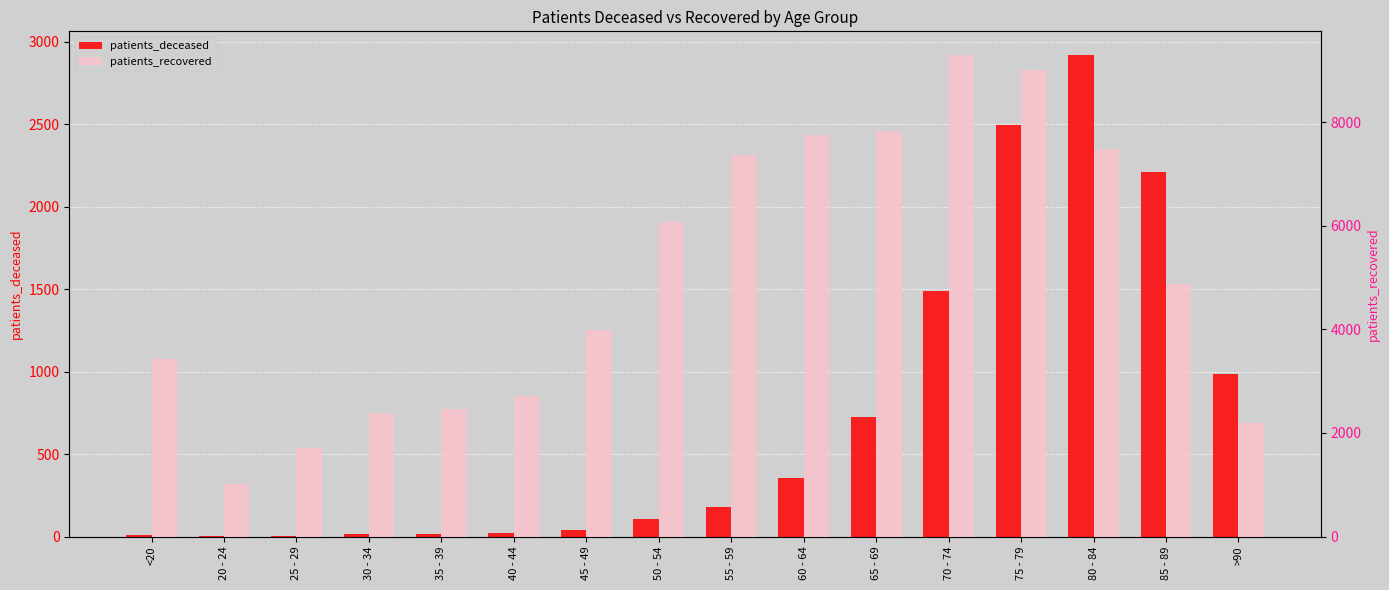

Rank the series by their maximum value, from lowest to highest.

patients_deceased, patients_recovered